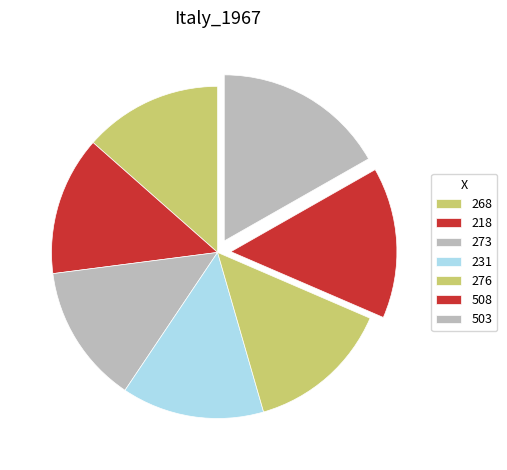

Does 218 account for over 50% of the chart?

No